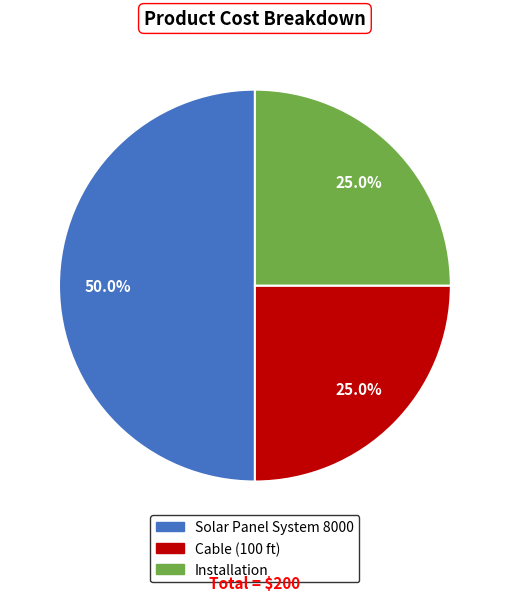

What percentage is the Cable (100 ft) slice, to the nearest percent?

25%